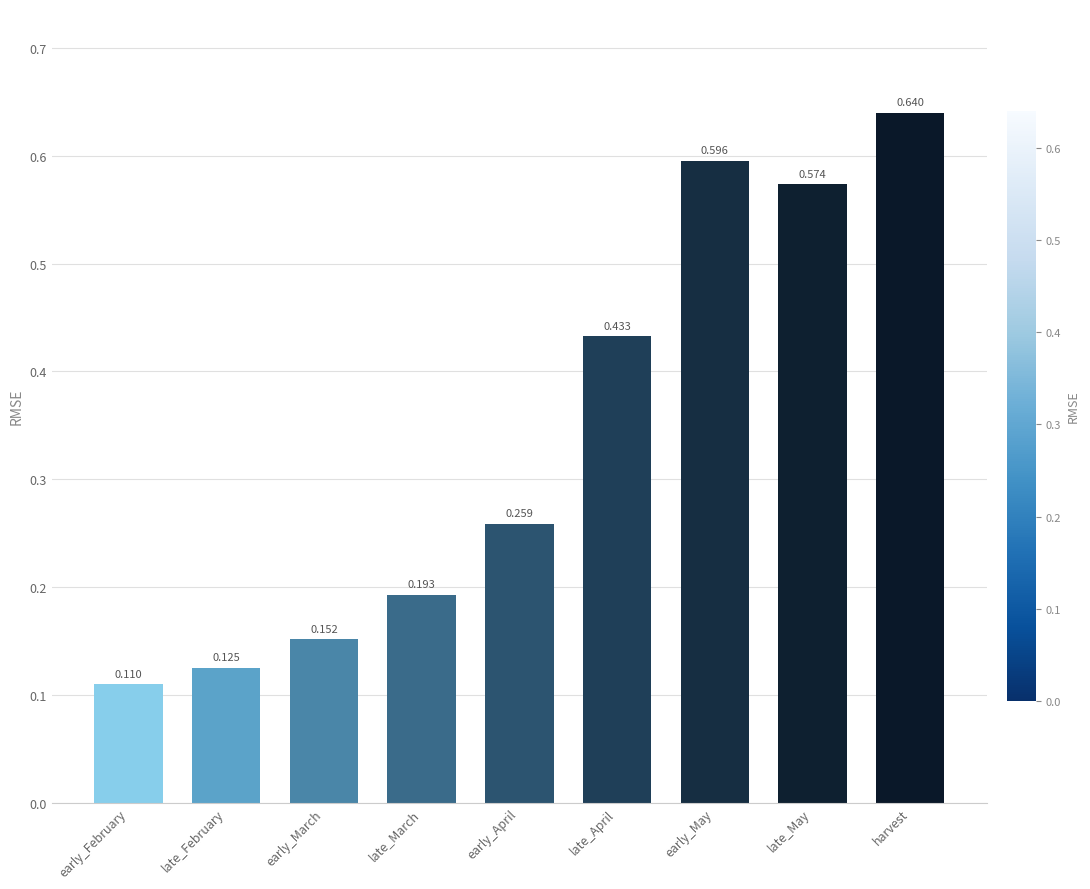

Which has a higher value, late_April or early_April?

late_April